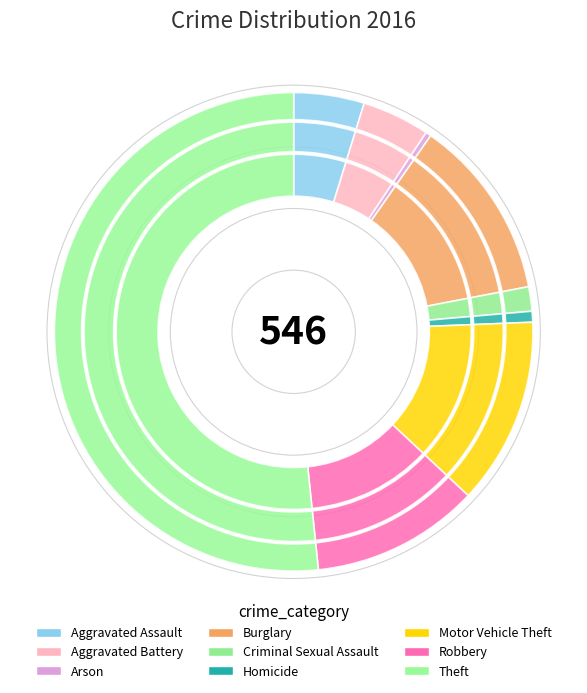

Between Arson and Theft, which is larger?

Theft